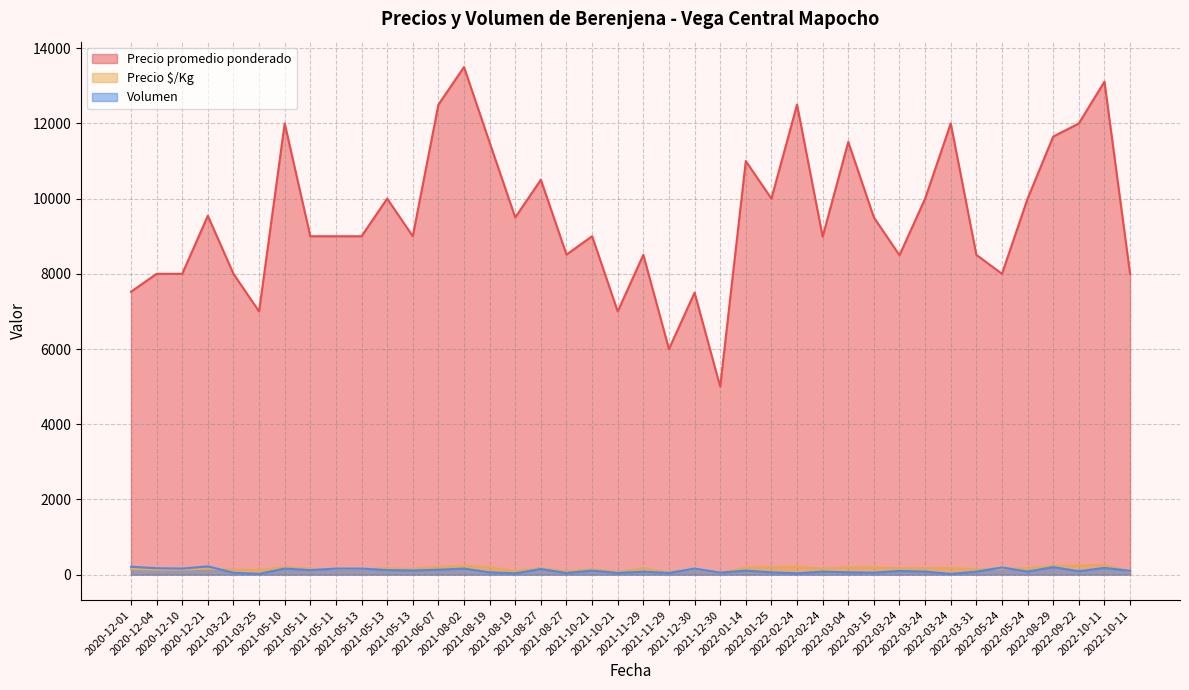

Where is Volumen nearest to the value 120?

2021-05-11